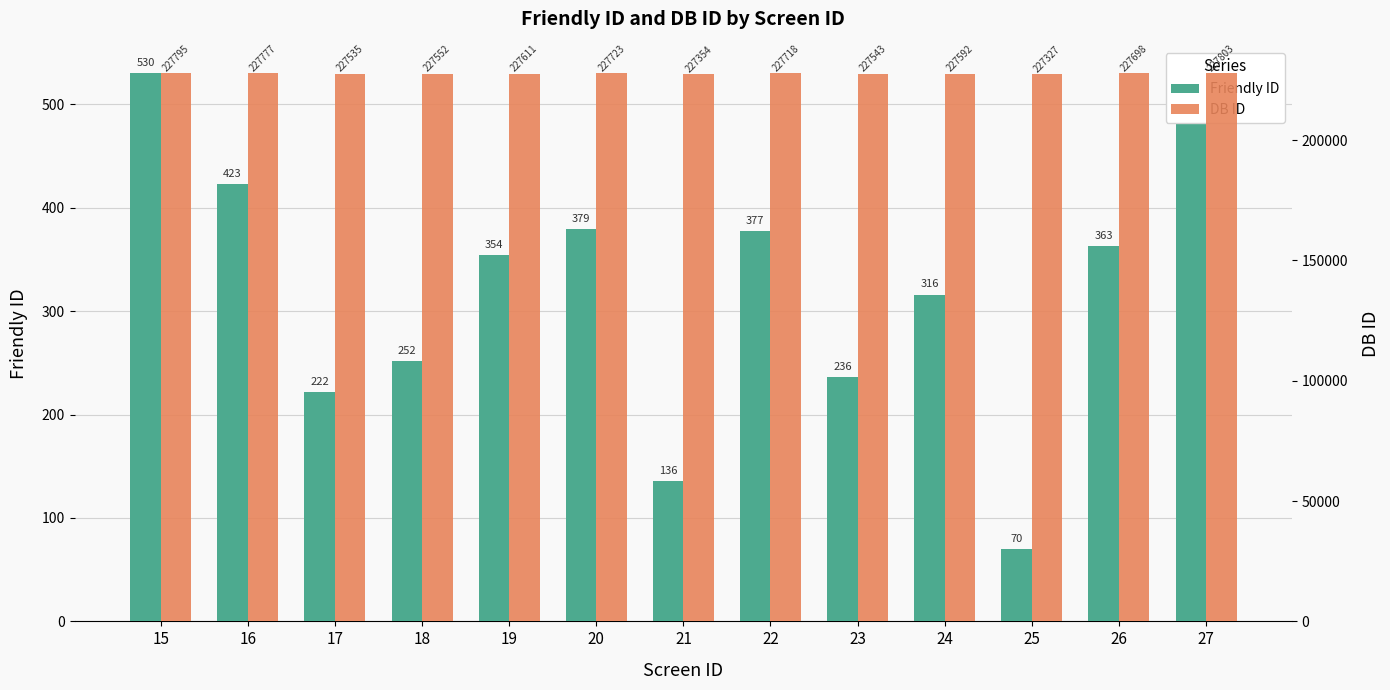

What is the minimum value for Friendly ID?

70